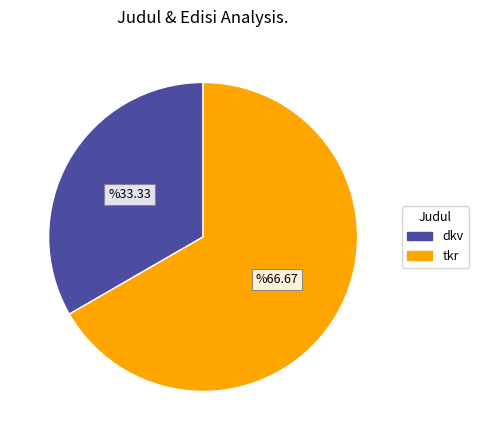

Rank the categories by value from lowest to highest.

dkv, tkr